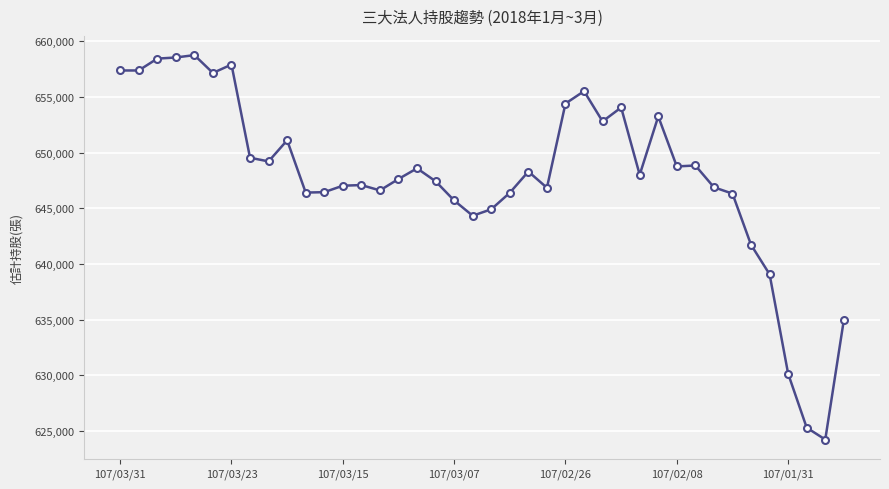

How many distinct data groups are displayed?

1